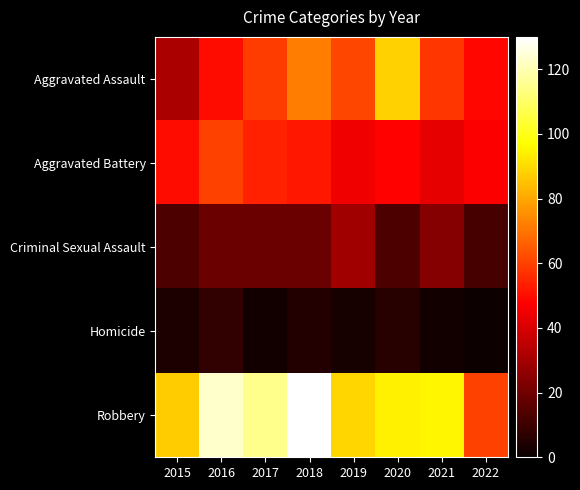

Reading left to right, list all the values displayed in this chart.

Aggravated Assault: 2015=31	2016=50	2017=59	2018=72	2019=61	2020=88	2021=58	2022=49
Aggravated Battery: 2015=50	2016=60	2017=54	2018=52	2019=45	2020=48	2021=43	2022=47
Criminal Sexual Assault: 2015=13	2016=19	2017=19	2018=19	2019=29	2020=13	2021=24	2022=12
Homicide: 2015=4	2016=8	2017=2	2018=5	2019=3	2020=6	2021=2	2022=1
Robbery: 2015=87	2016=123	2017=115	2018=130	2019=89	2020=94	2021=95	2022=60